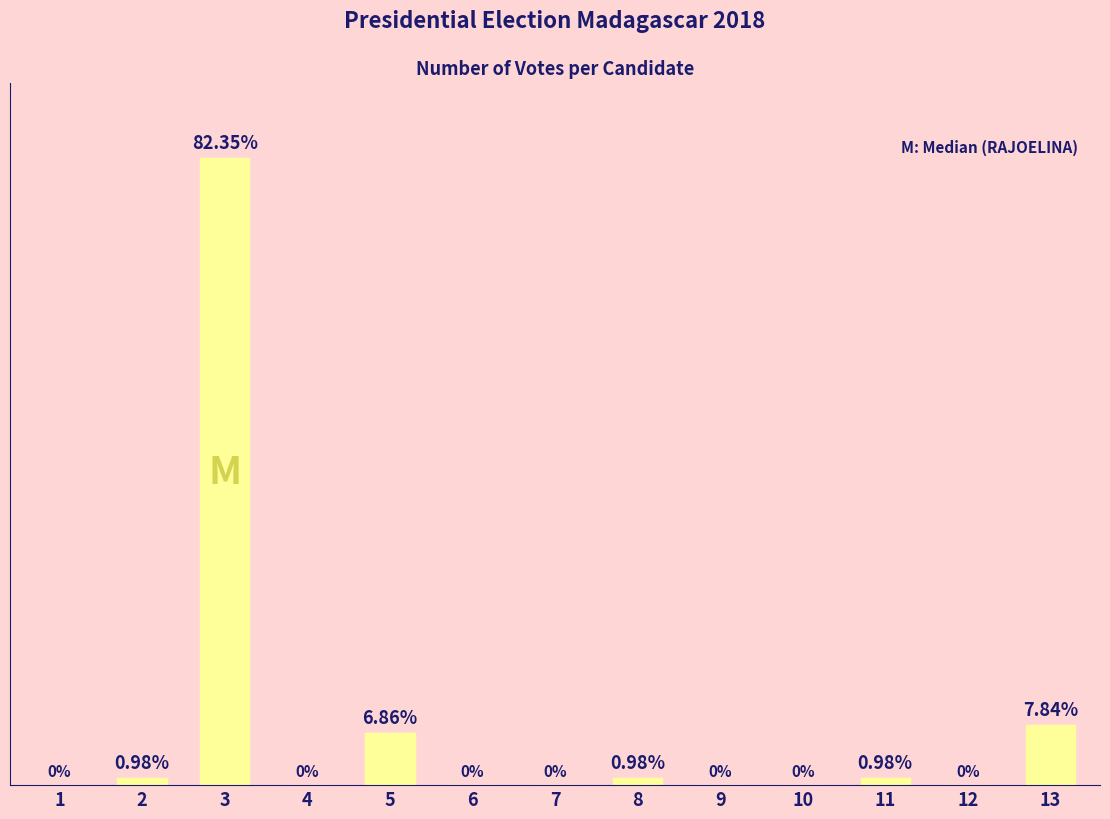

The chart shows a value of 0 at 8. True or false?

False